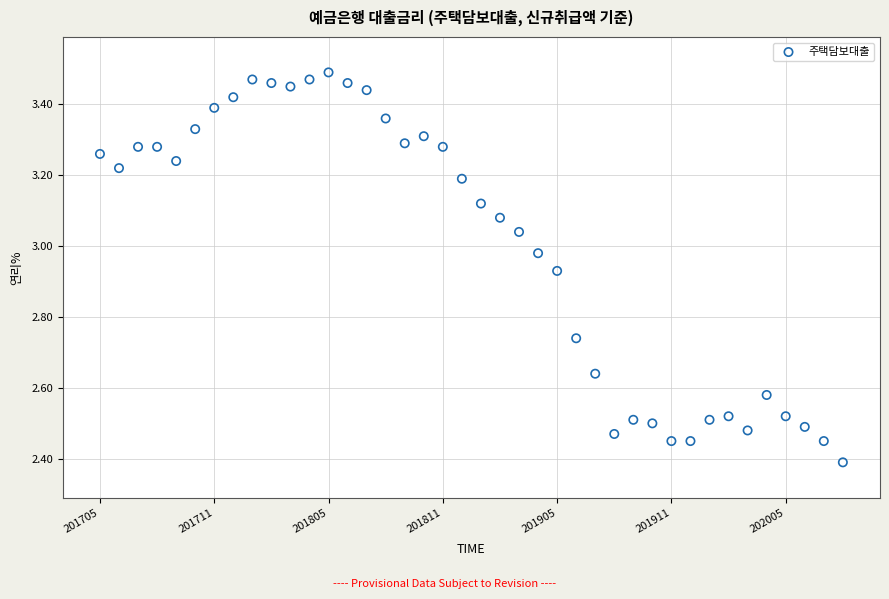

What Y value in the scatter plot is closest to 2?

2.4